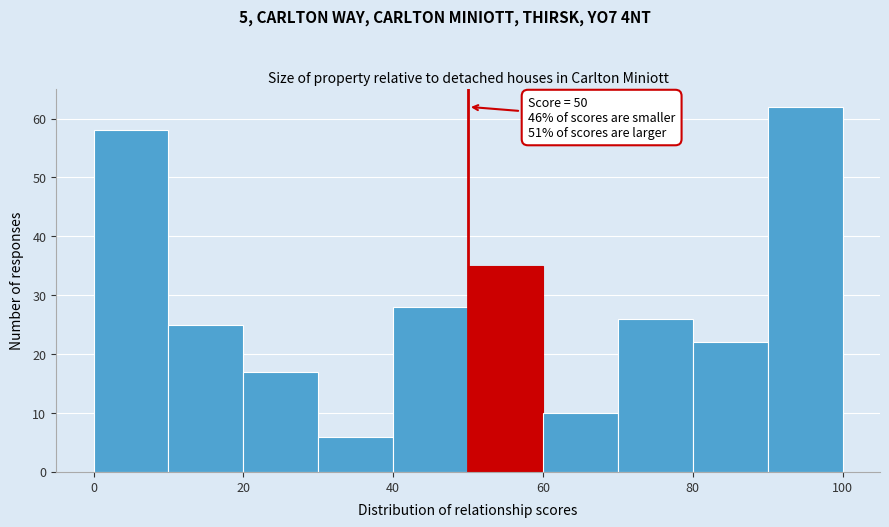

Which range on the x-axis has the tallest bar?

90 to 100